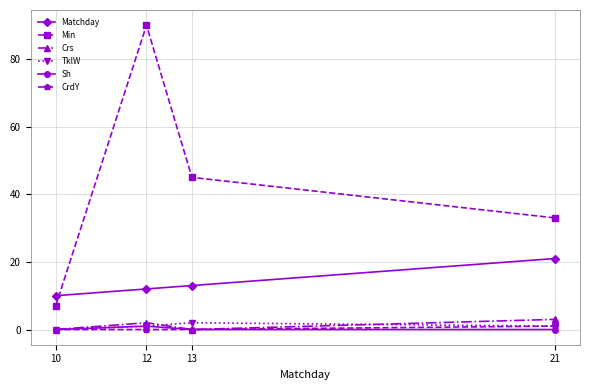

Is this an area chart (filled region under the line)?

No